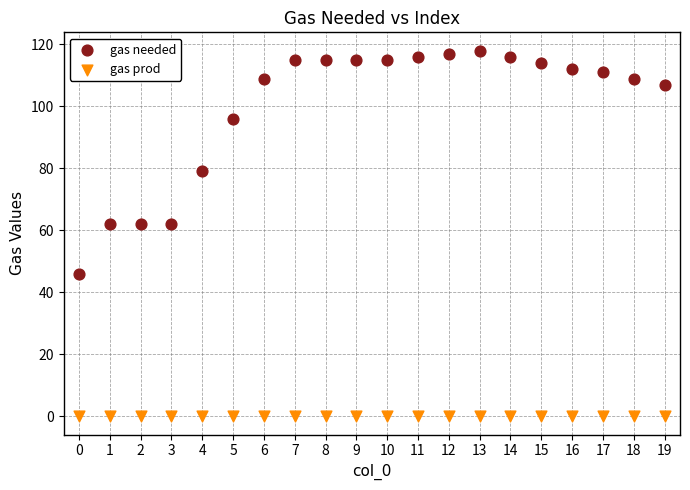

In the gas needed series, what Y value is closest to 82?

79